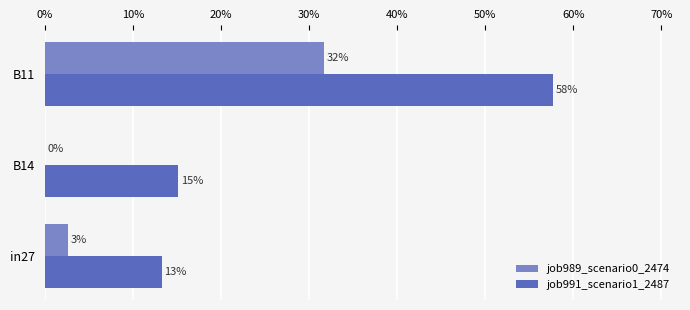

How many groups of bars are there?

3